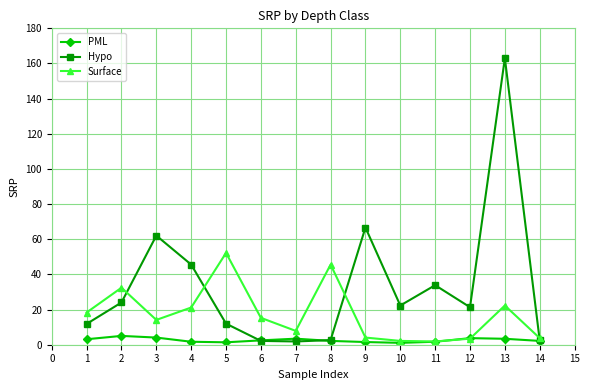

The PML series shows 3.8 at 12. True or false?

True